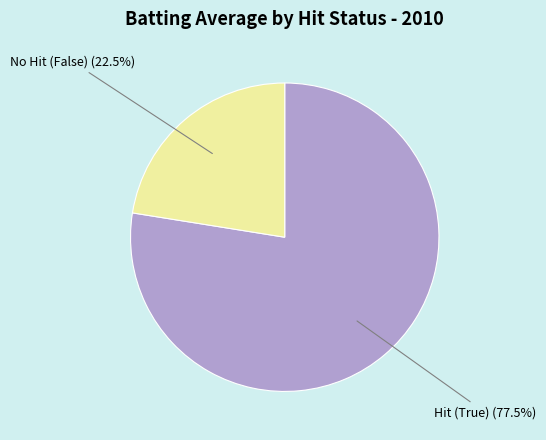

Count the number of slices in the pie.

2